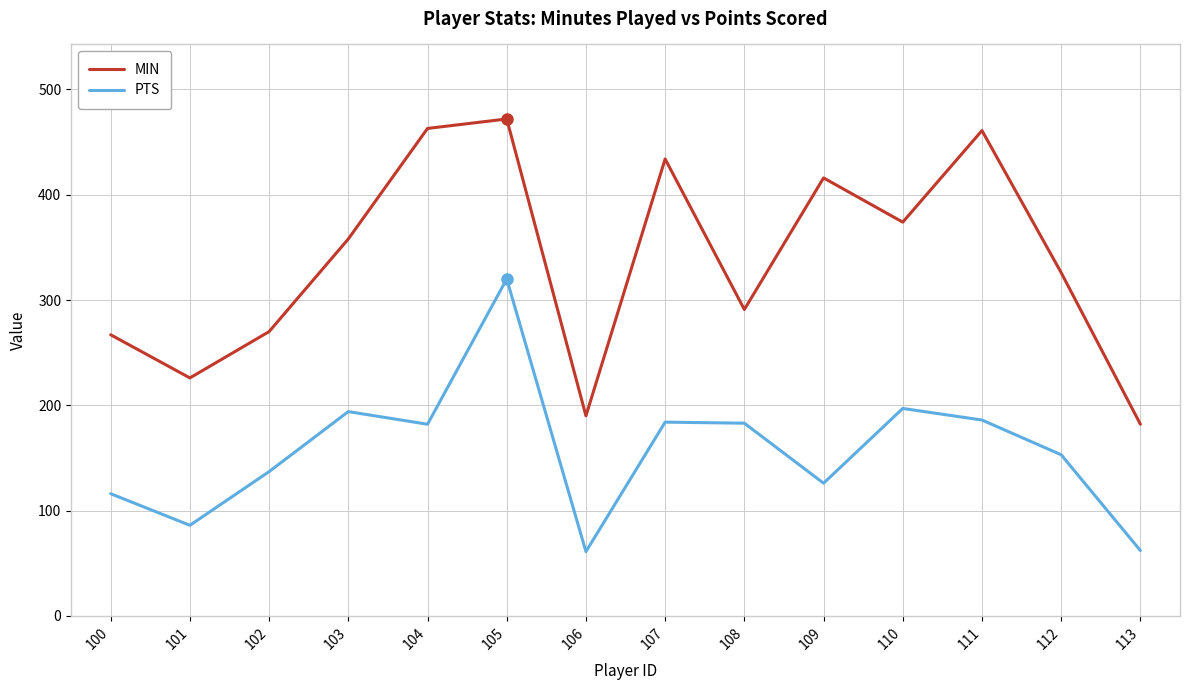

What is the greatest value displayed?

472